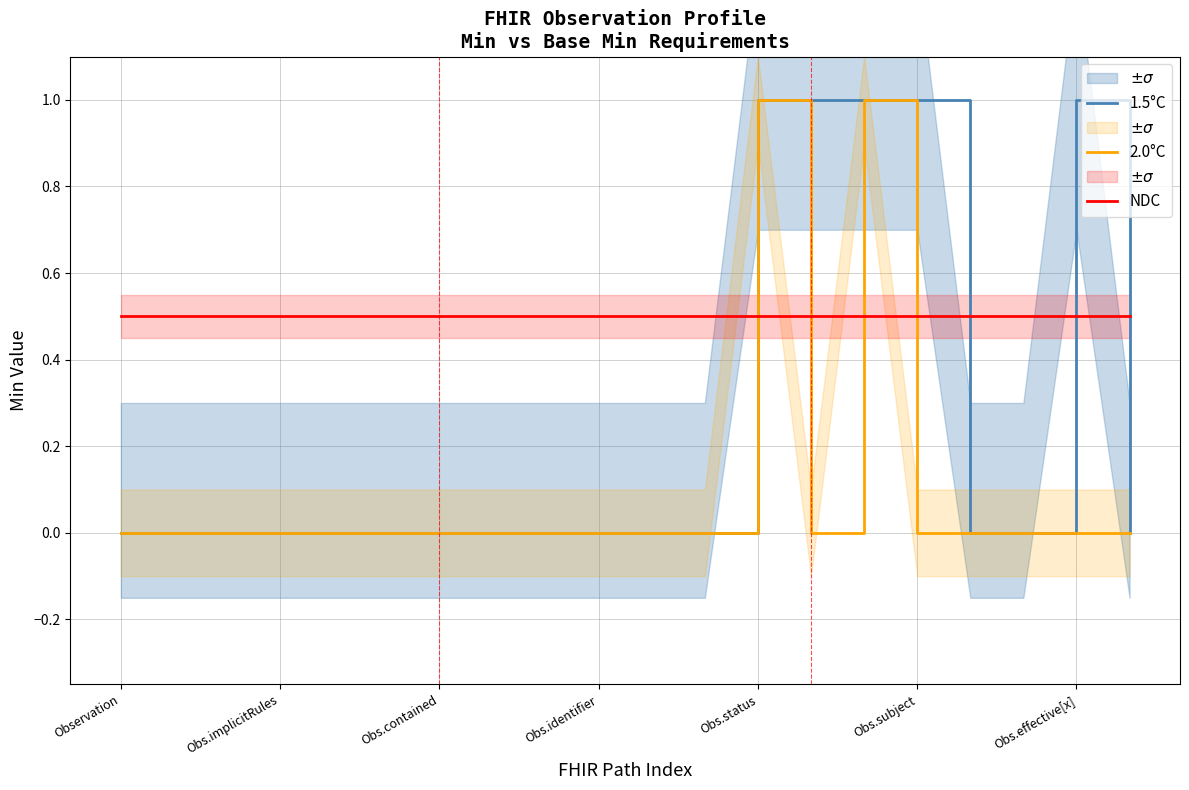

What is the average value of the 2.0°C series?

0.1